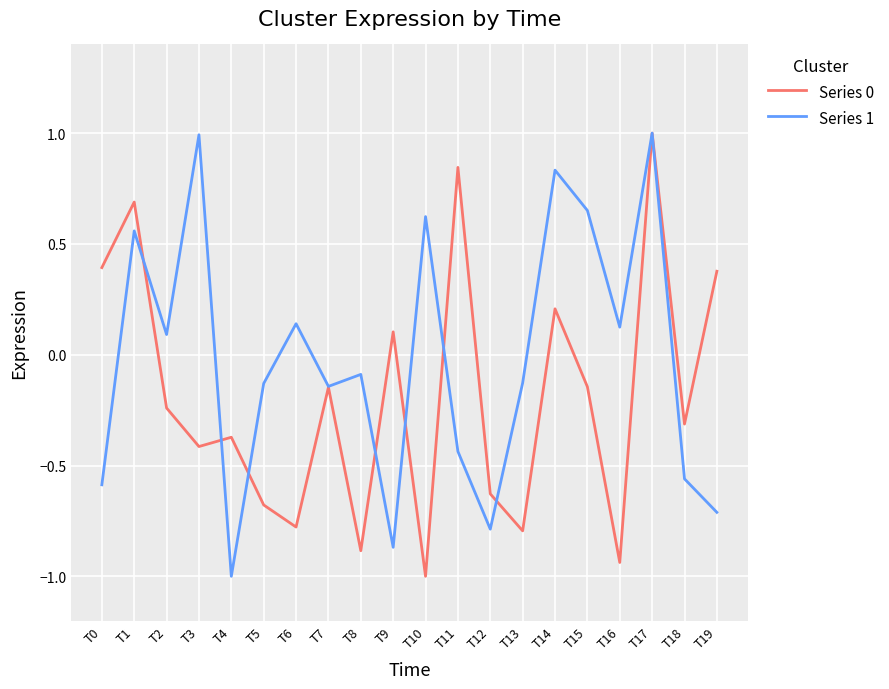

What is the difference between the Series 1 values at T12 and T3?

1.8